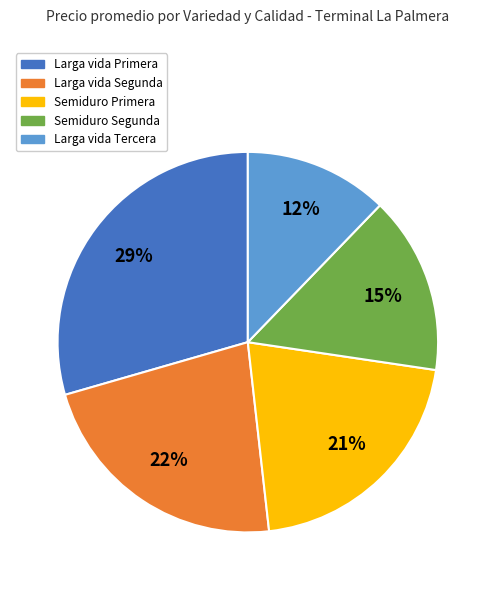

True or false: Larga vida Primera accounts for 40% of the total.

False